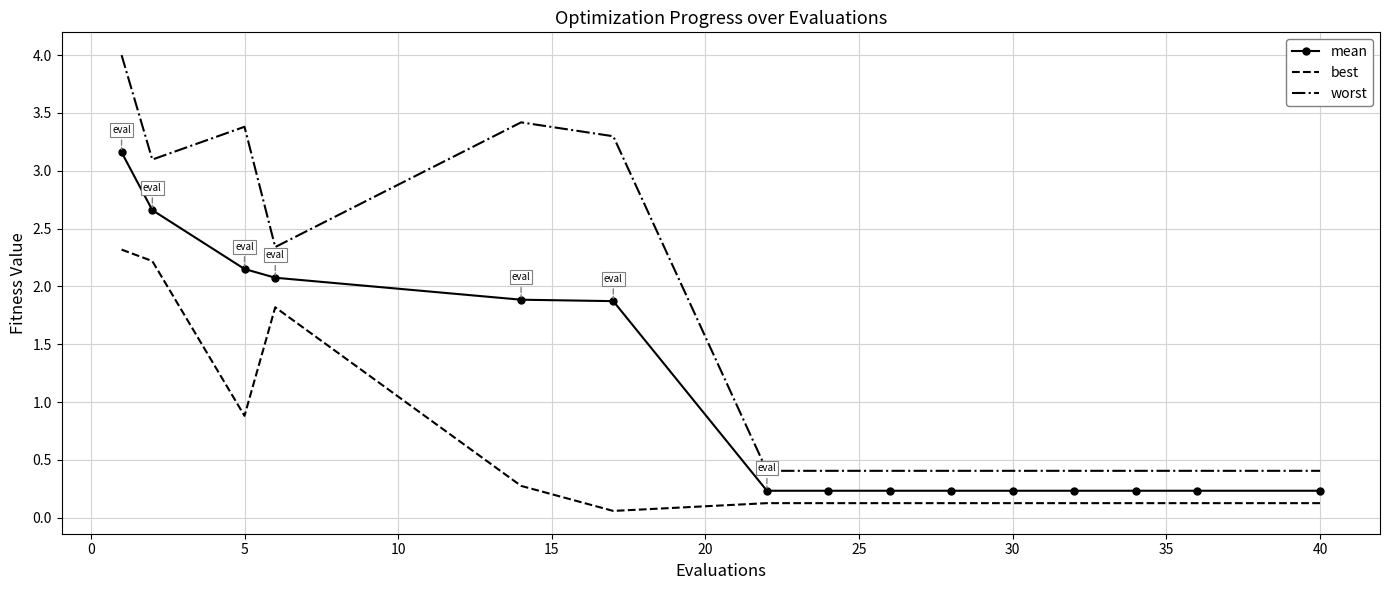

List the series in order of their peak value, lowest first.

best, mean, worst